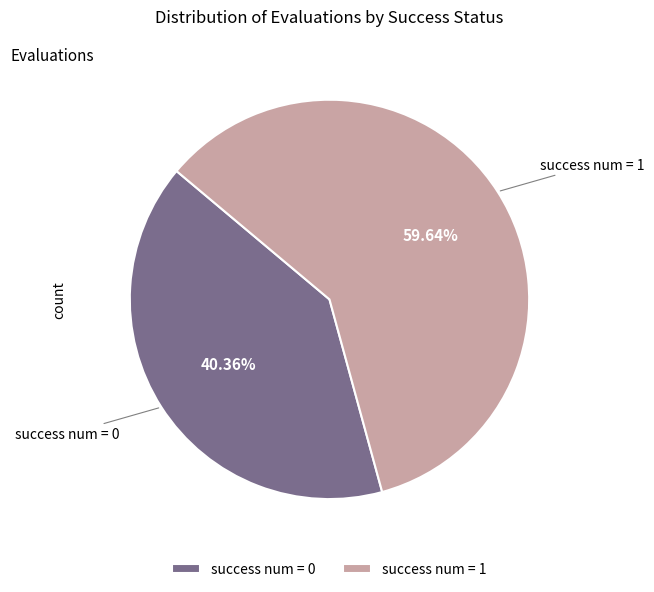

Is success num = 1 the majority of the pie?

Yes